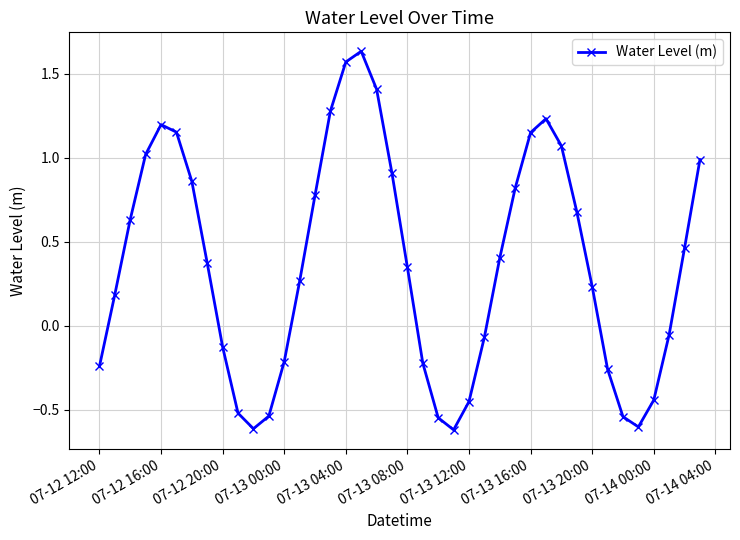

Does the chart have visible grid lines?

Yes